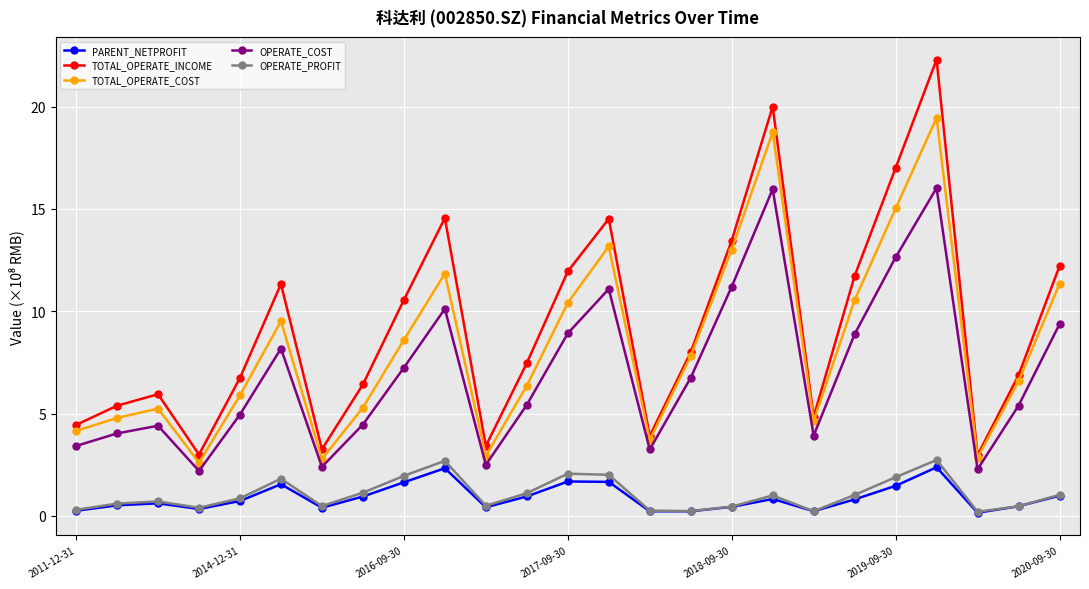

Does the chart have visible grid lines?

Yes